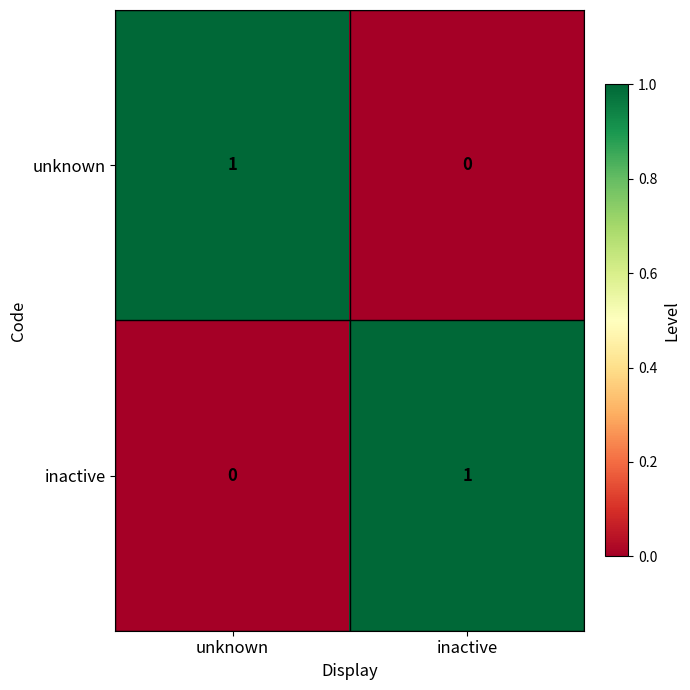

What is the spread (max minus min) of values at inactive?

1